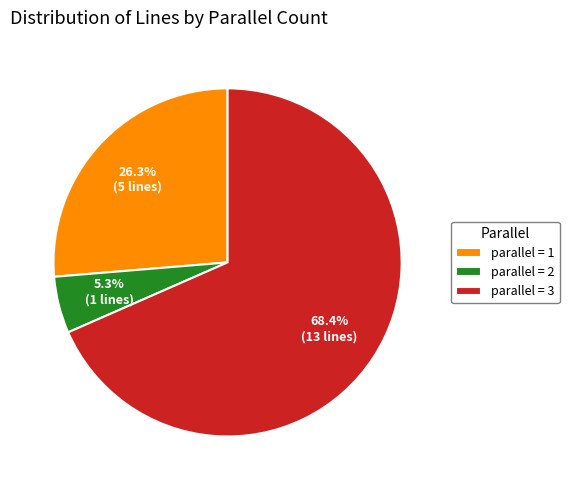

Between parallel = 2 and parallel = 3, which is larger?

parallel = 3